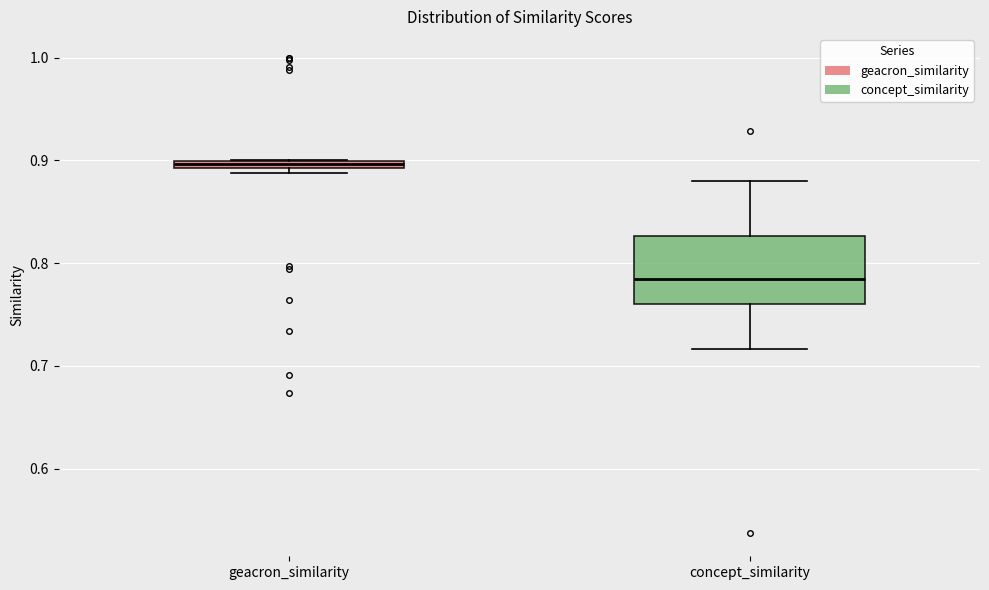

Comparing the boxes themselves (not the whiskers), which one is the tallest?

concept_similarity